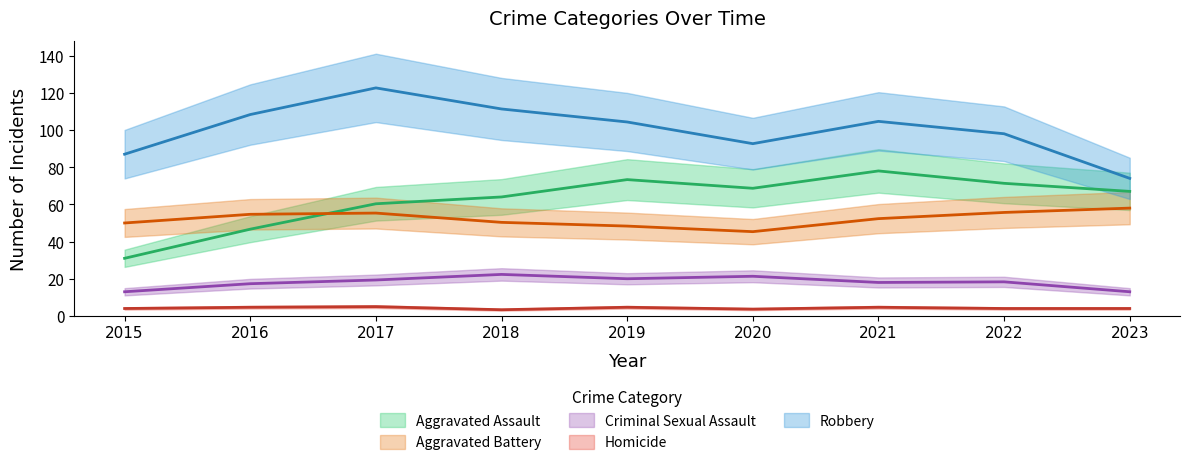

What are all the series names shown in the legend?

Aggravated Assault, Aggravated Battery, Criminal Sexual Assault, Homicide, Robbery